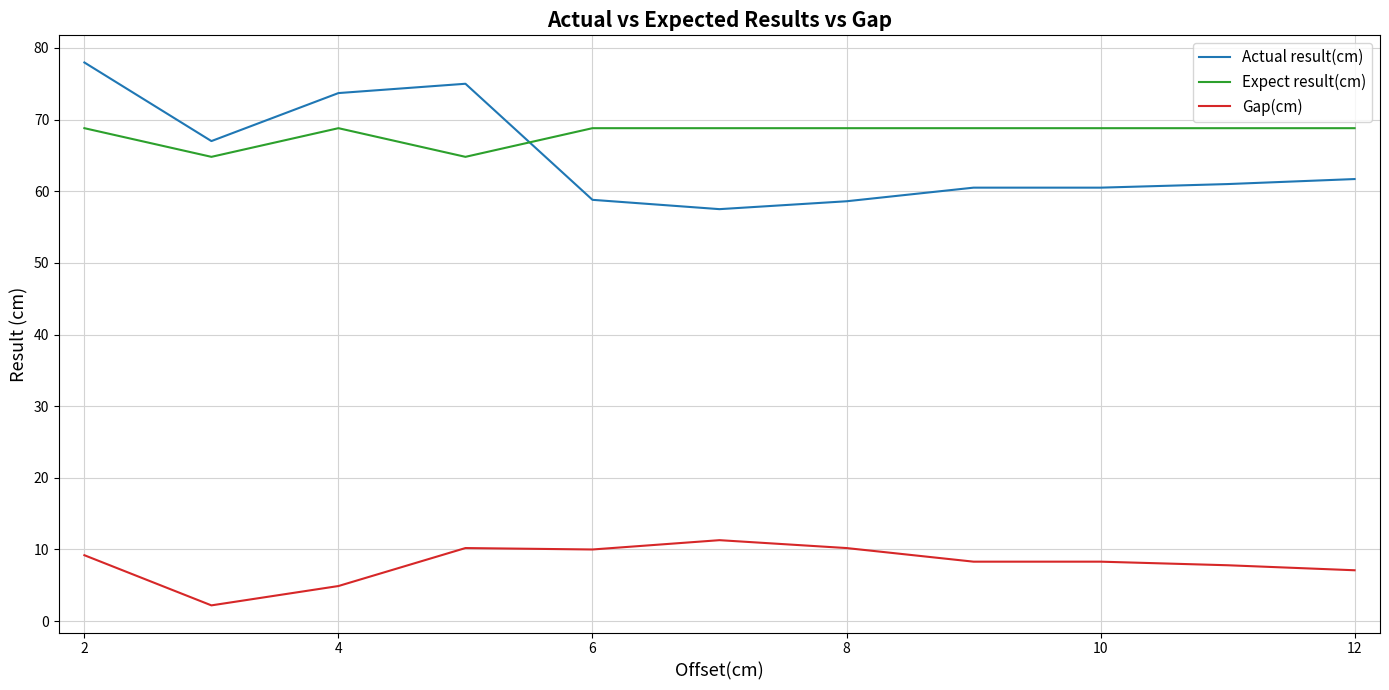

What are all the series names shown in the legend?

Actual result(cm), Expect result(cm), Gap(cm)